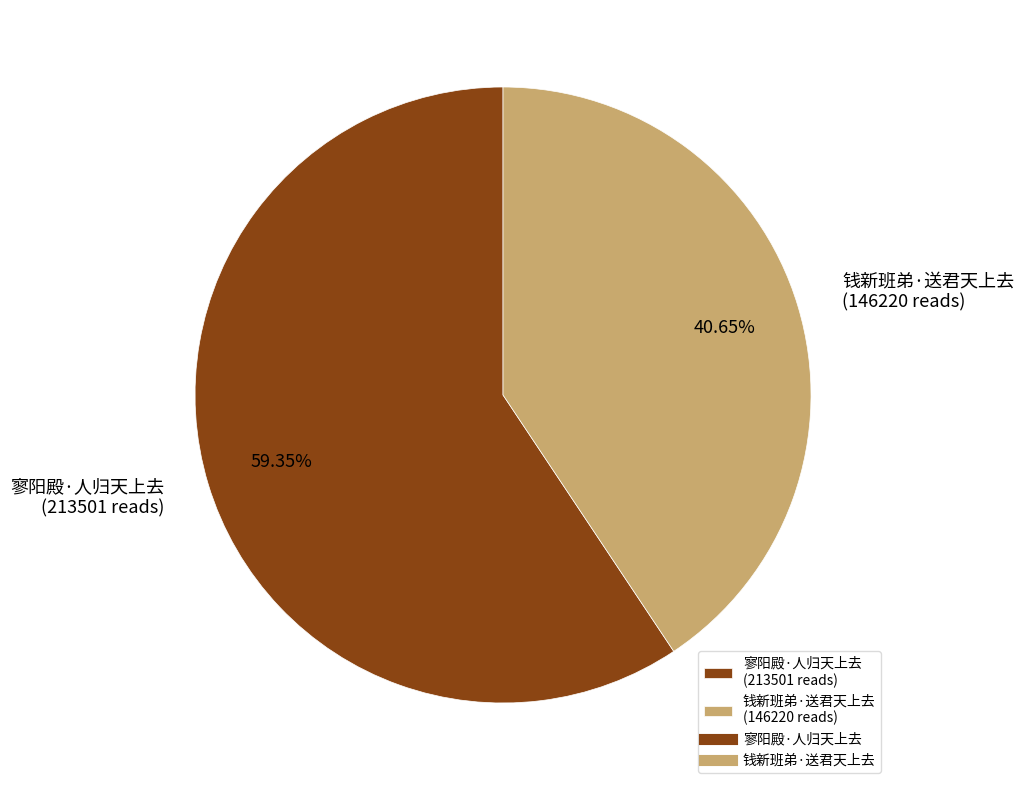

What percentage is NOT represented by 钱新班弟·送君天上去?

59.4%